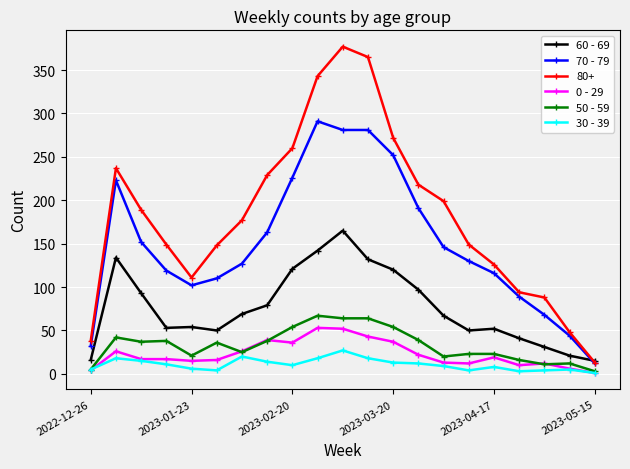

Which series has the largest total across all categories?

80+